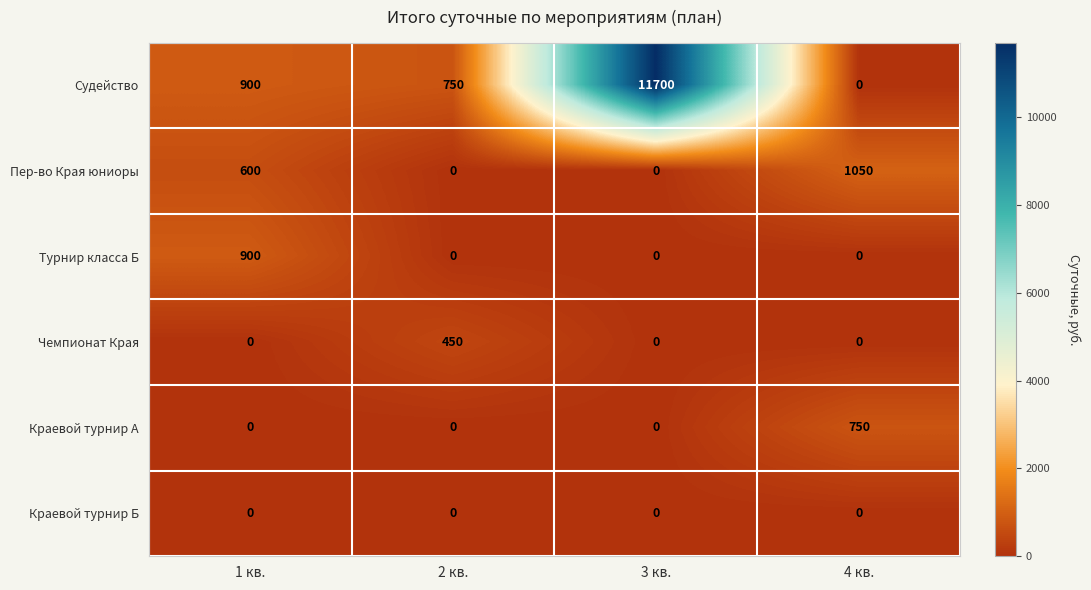

How many Пер-во Края юниоры values are between 0 and 1050?

4